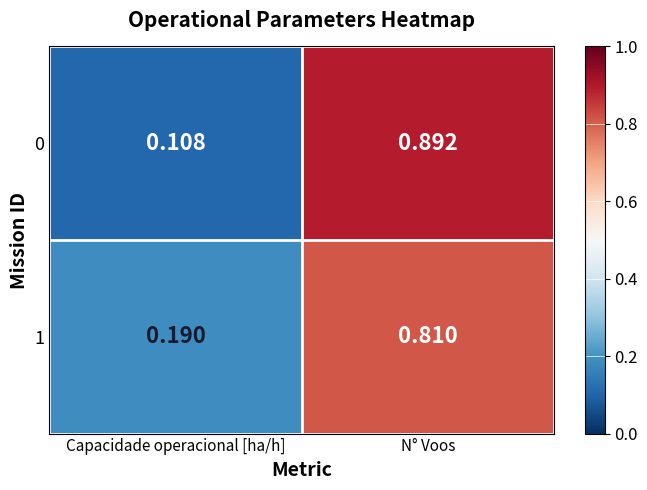

What is the total value across all series at Capacidade operacional [ha/h]?

0.3